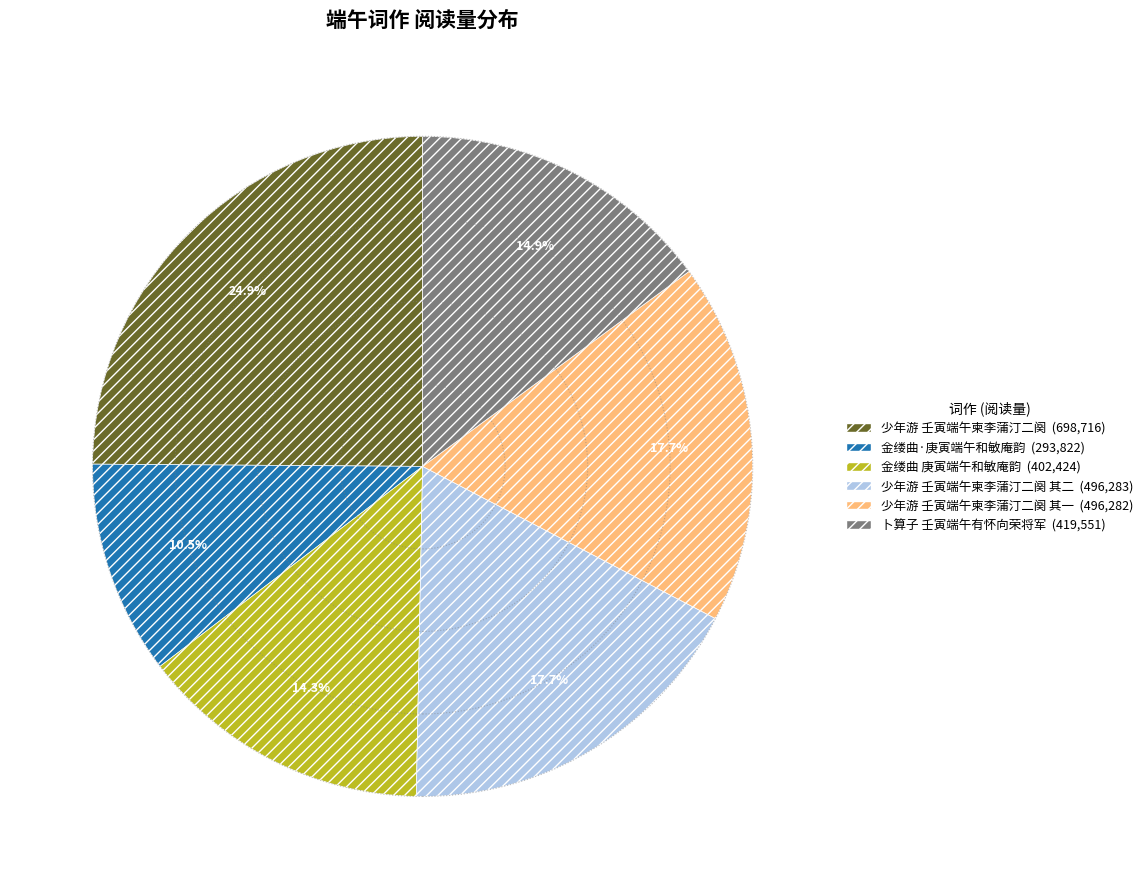

Is there a majority slice in this chart?

No